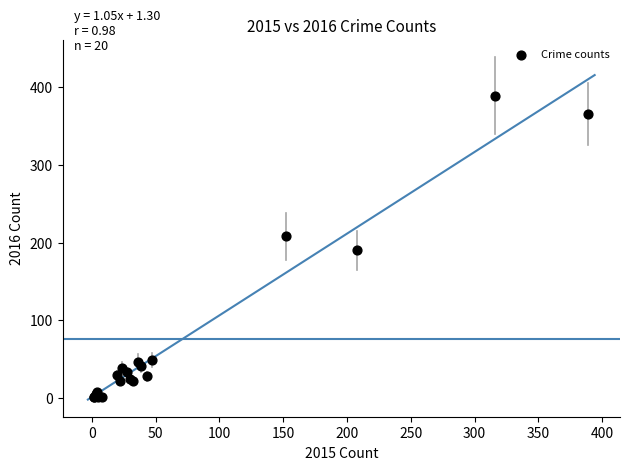

What Y value in the scatter plot is closest to 195?

190